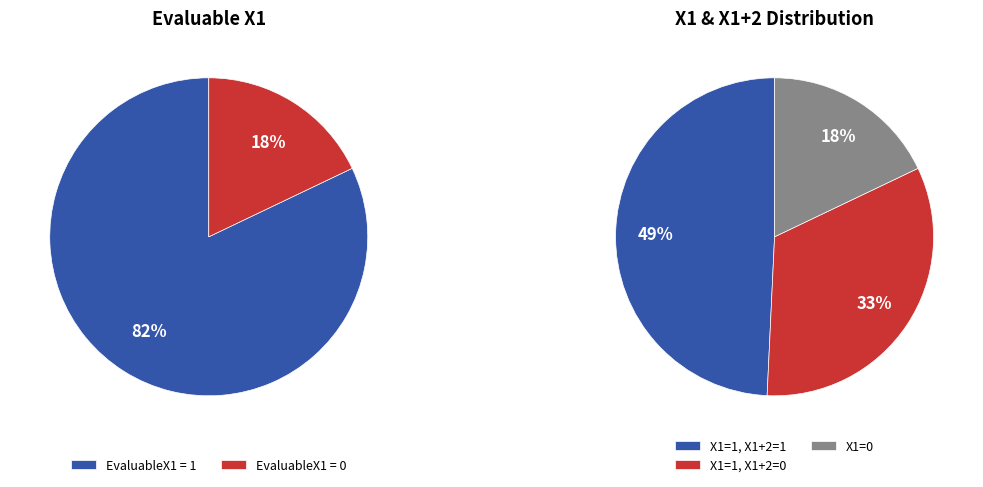

What is the smallest slice in the pie chart?

EvaluableX1=0